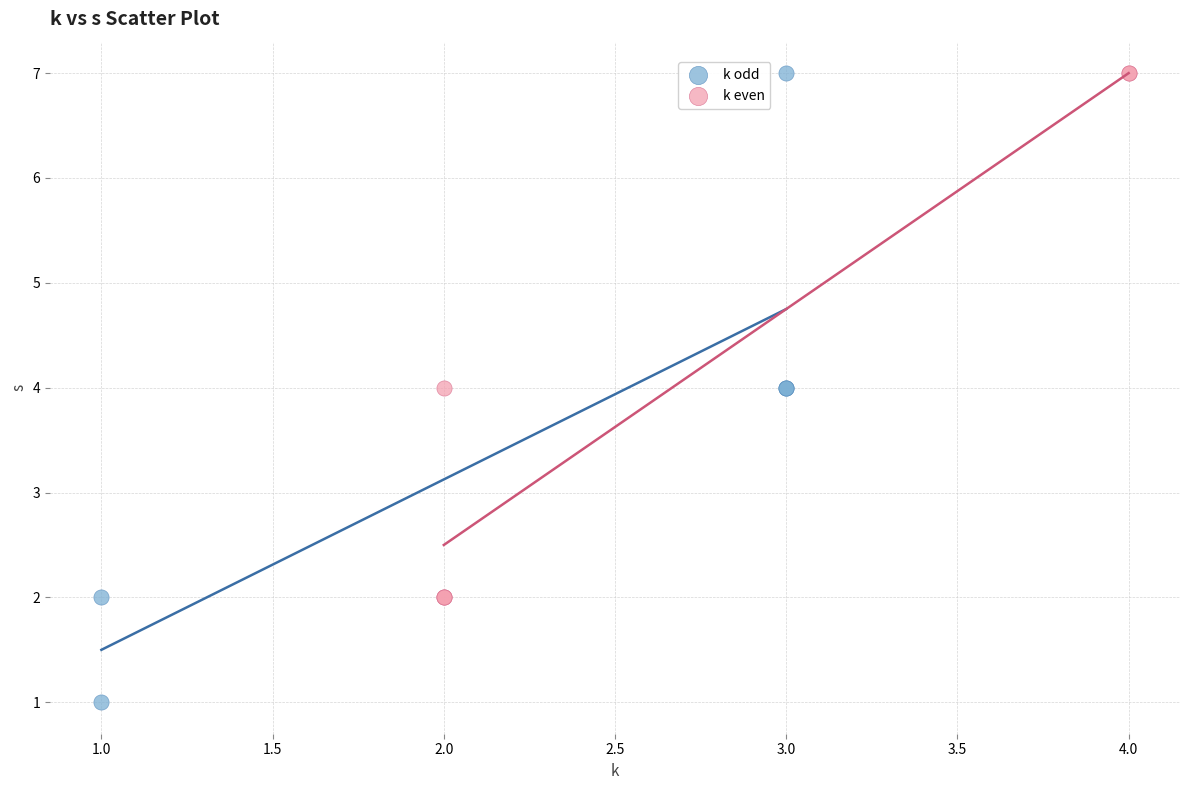

Which series has the largest Y range (max minus min)?

k odd